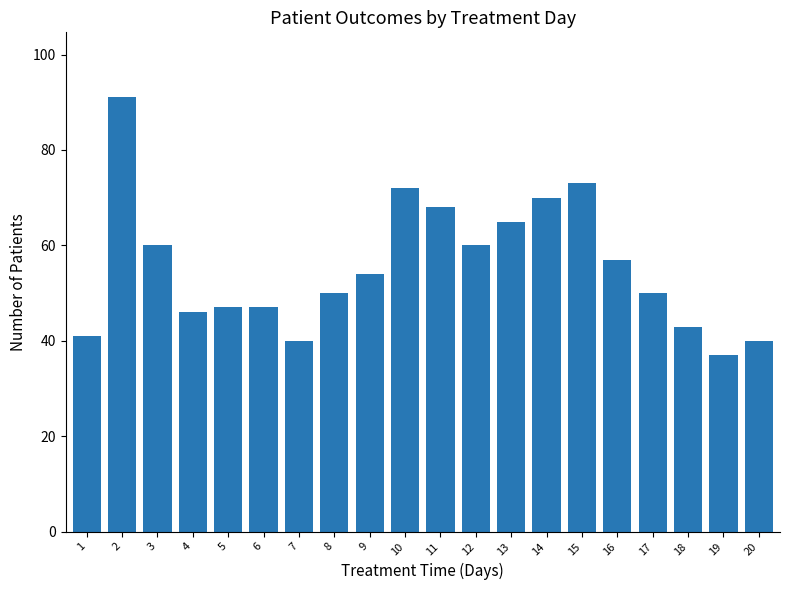

Count the number of data series in this chart.

1